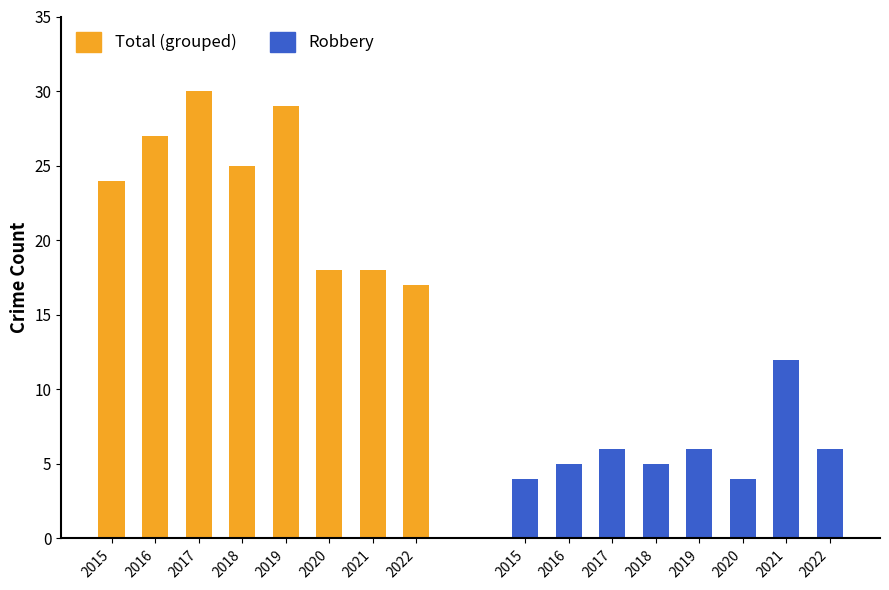

What is the value of the Robbery bar at the 4th from the left?

5